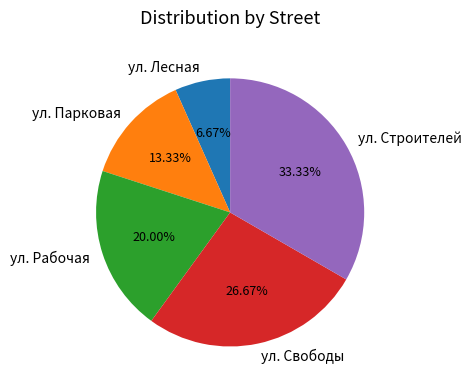

Does ул. Лесная account for over 50% of the chart?

No